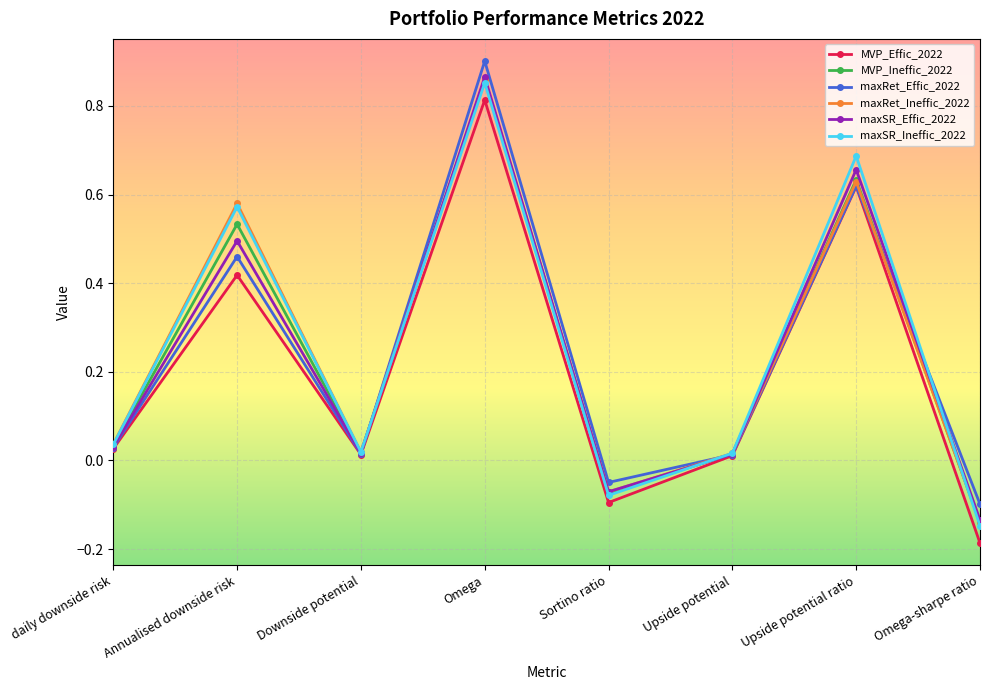

The maxRet_Effic_2022 series shows 0.1 at daily downside risk. True or false?

False